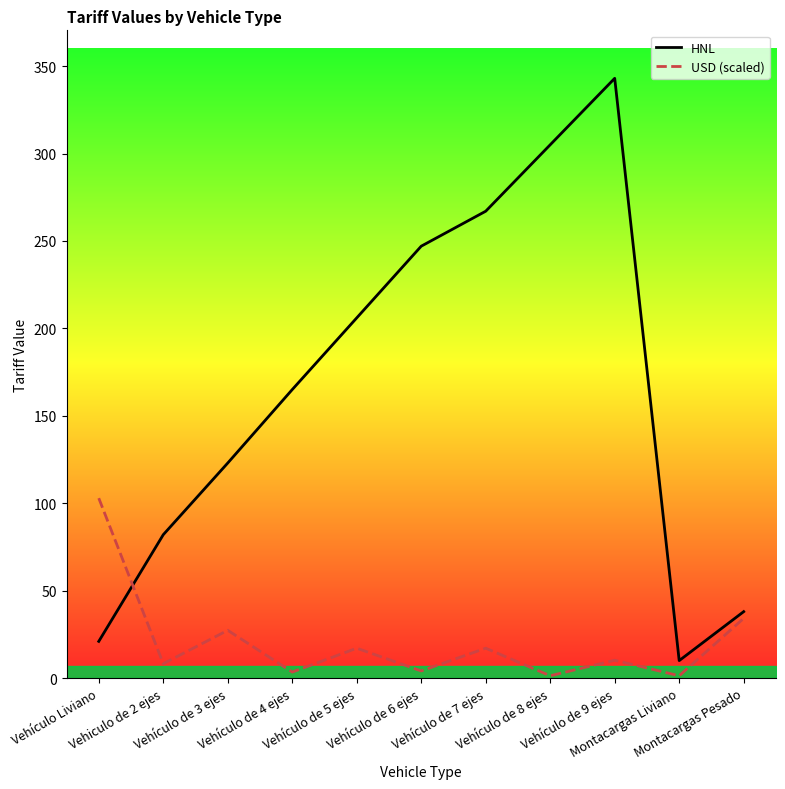

What is the spread (max minus min) of values at Vehículo de 7 ejes?

249.9